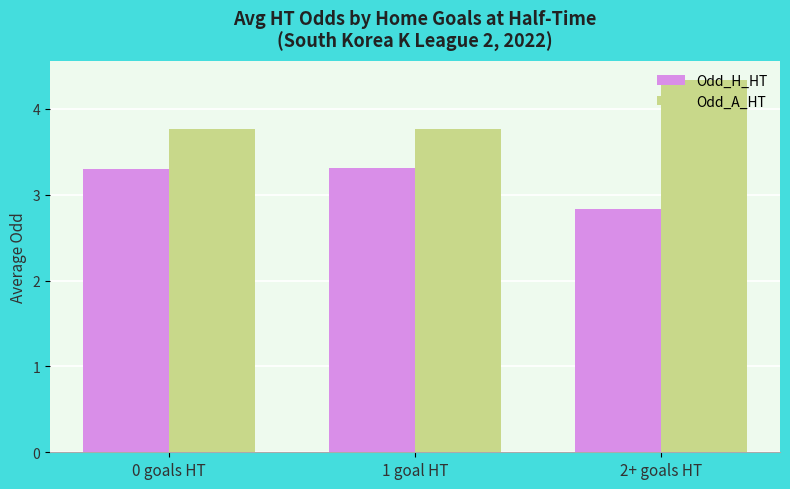

At 1 goal HT, list the series in order from largest to smallest.

Odd_A_HT, Odd_H_HT